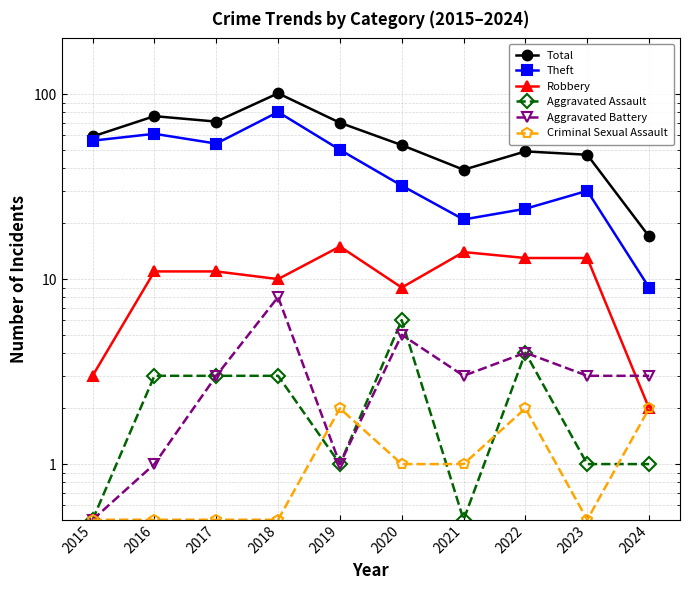

True or false: Robbery and Aggravated Assault intersect in this chart.

False